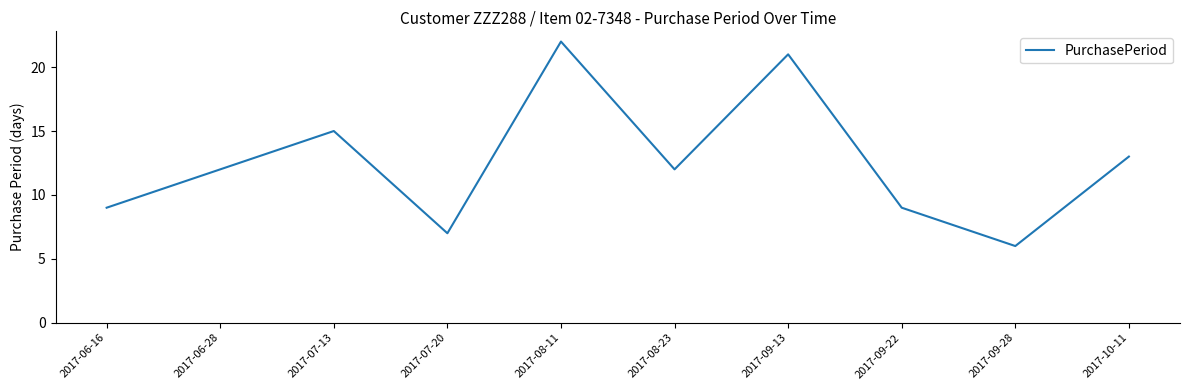

What is the difference between the maximum and minimum values?

16